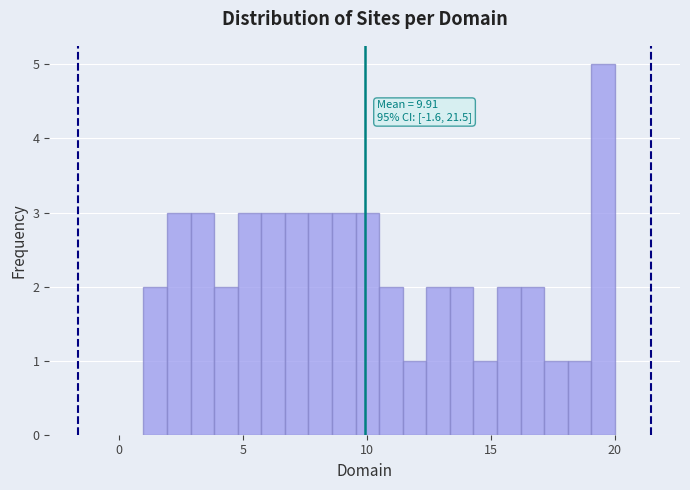

Around what value on the x-axis is the tallest bar? Give the approximate position of its centre, as read against the axis.

19.5